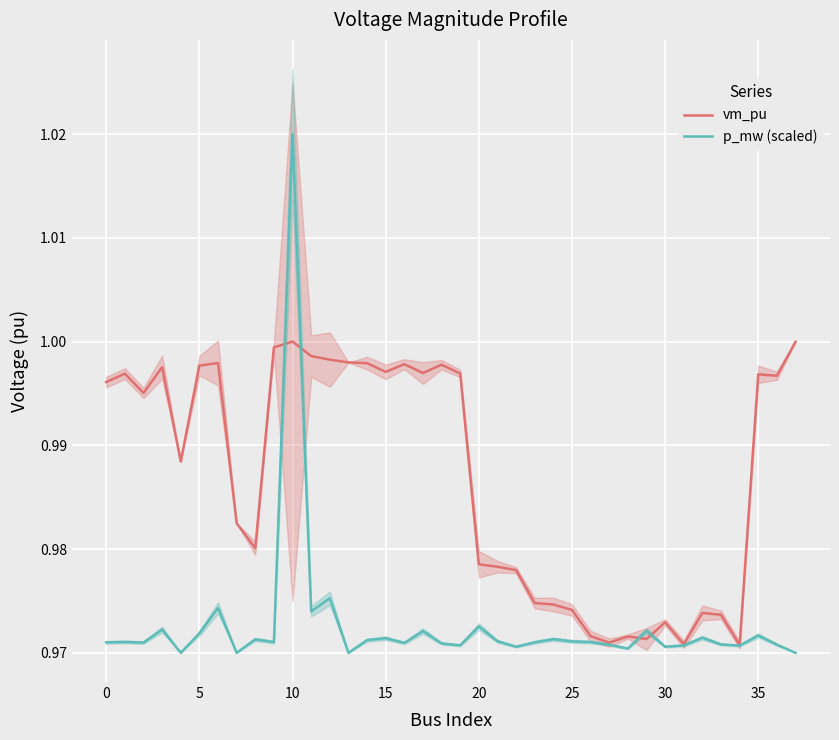

Rank the series by their maximum value, from highest to lowest.

p_mw (scaled), vm_pu